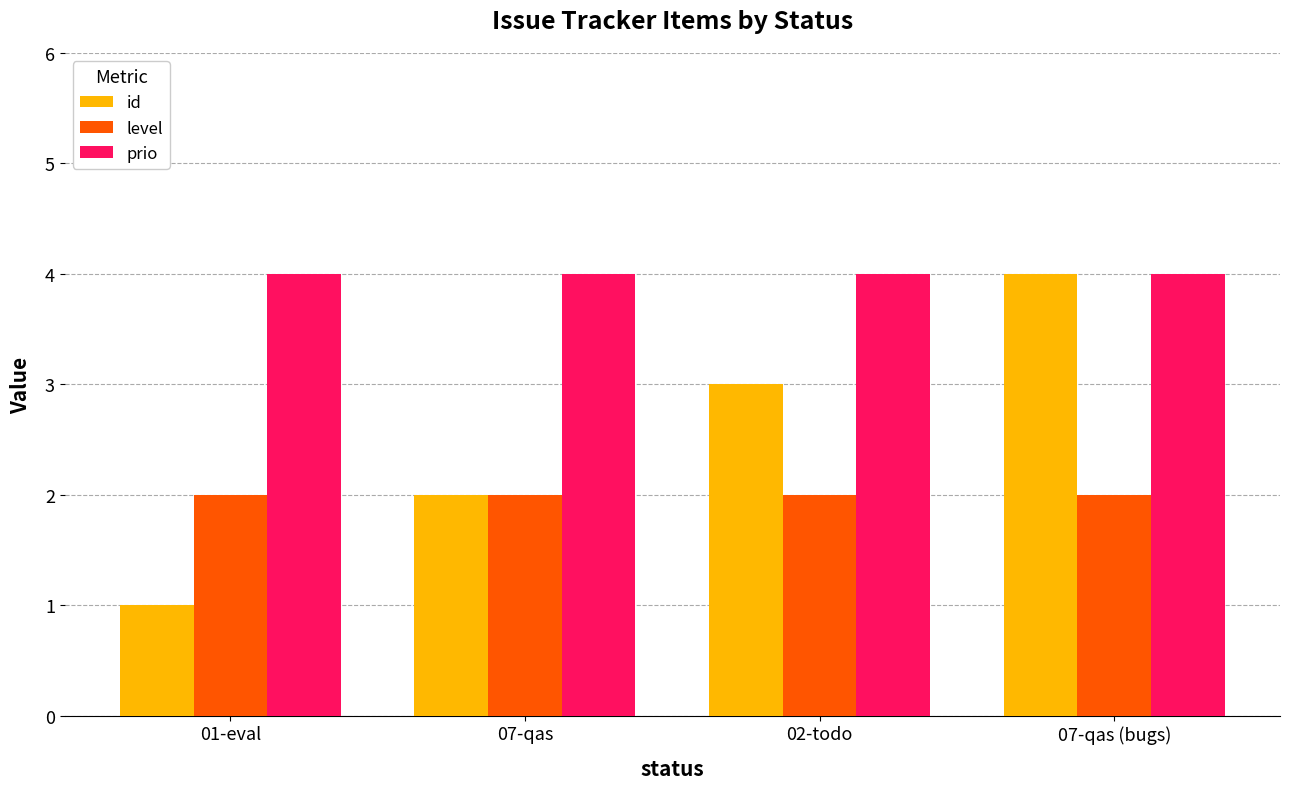

What is the sum of all prio values?

16